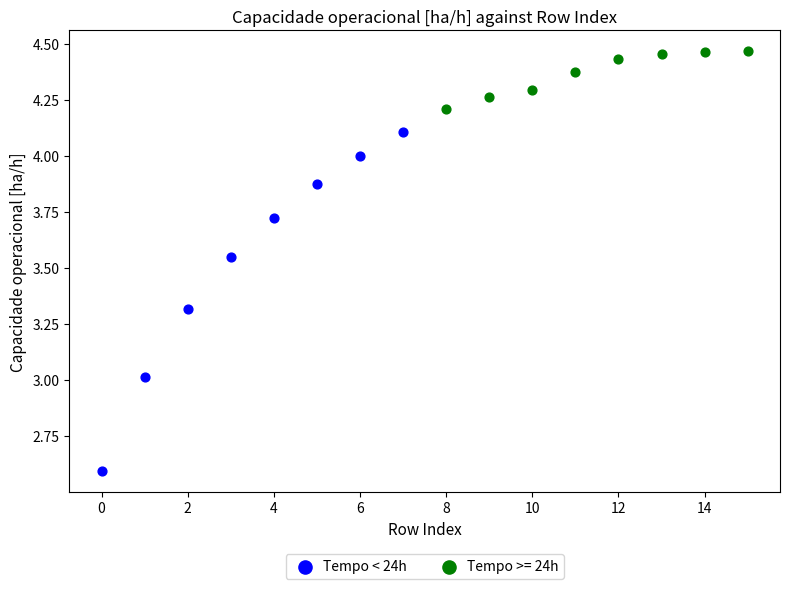

Which series reaches the maximum Y coordinate?

Tempo >= 24h